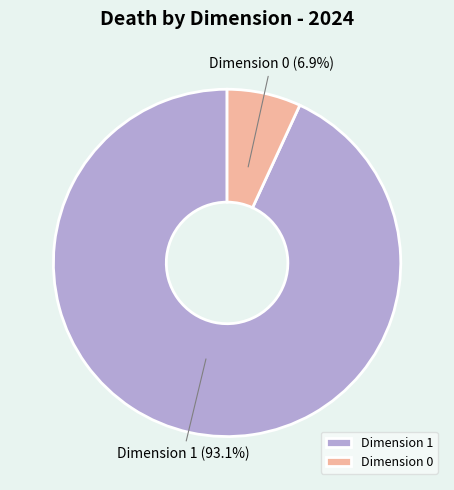

Does Dimension 1 account for over 50% of the chart?

Yes